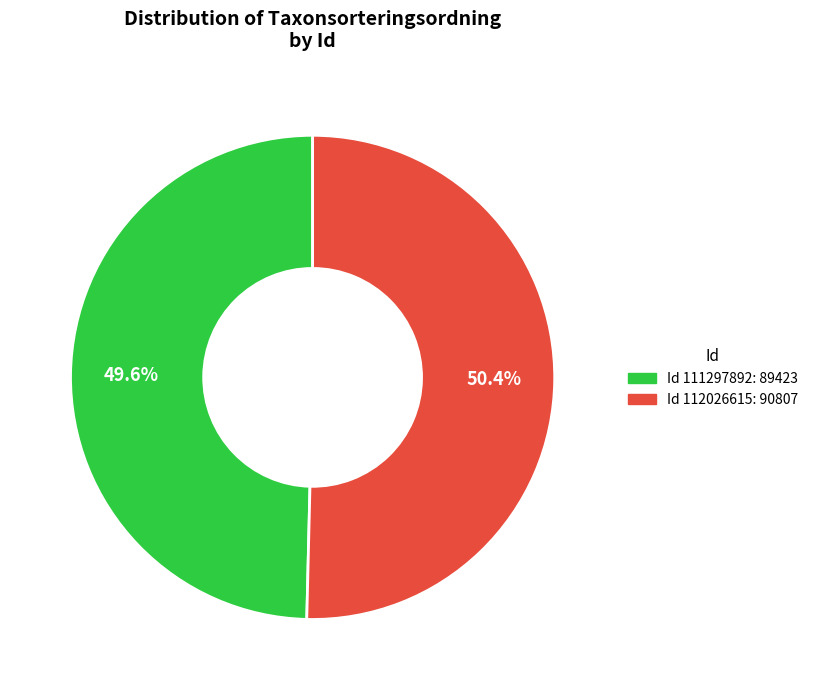

How many slices are in this pie chart?

2